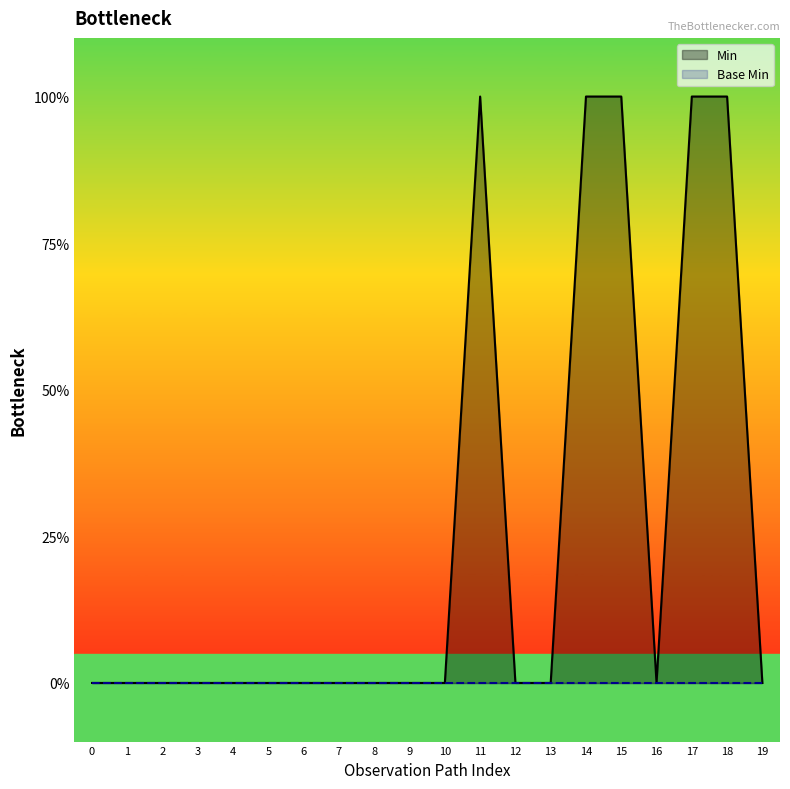

What is the maximum value shown in the chart?

1